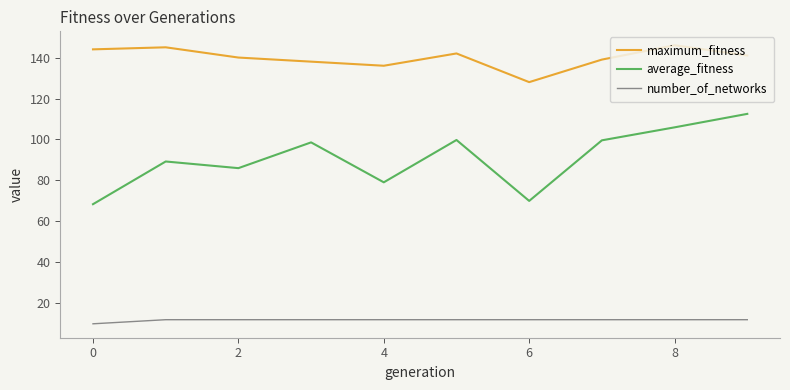

Rank the series by their maximum value, from lowest to highest.

number_of_networks, average_fitness, maximum_fitness